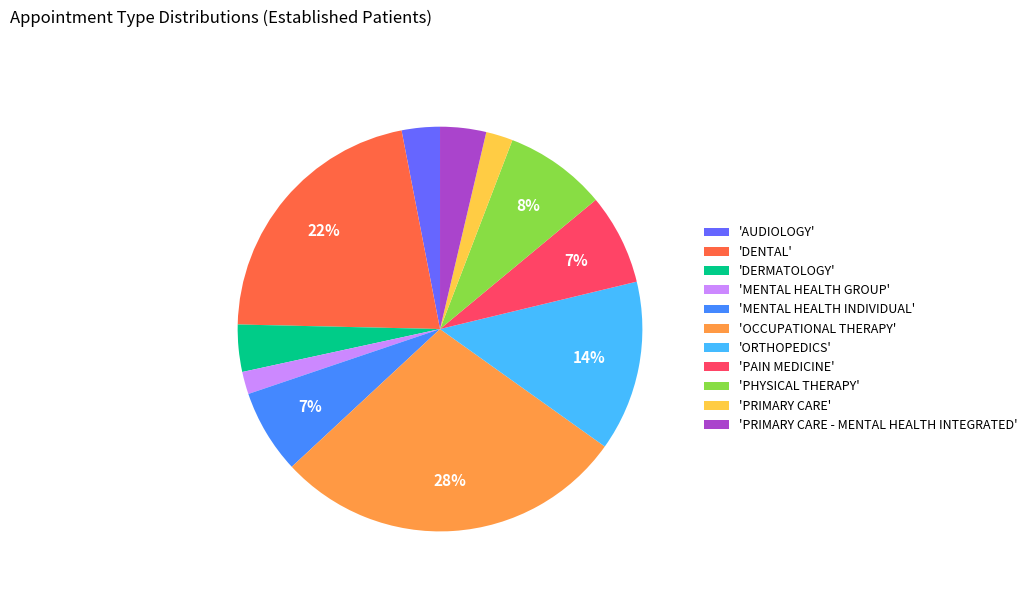

Combined, do 'MENTAL HEALTH GROUP' and 'PAIN MEDICINE' account for over 50%?

No